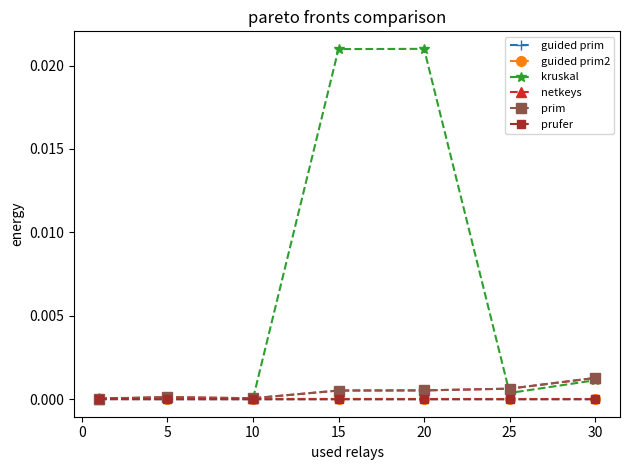

Which series has the largest total across all categories?

kruskal